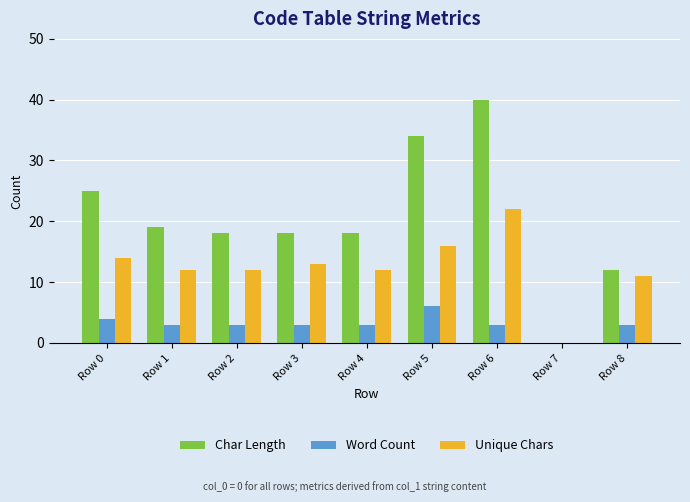

At which label does Char Length first exceed 18?

Row 0